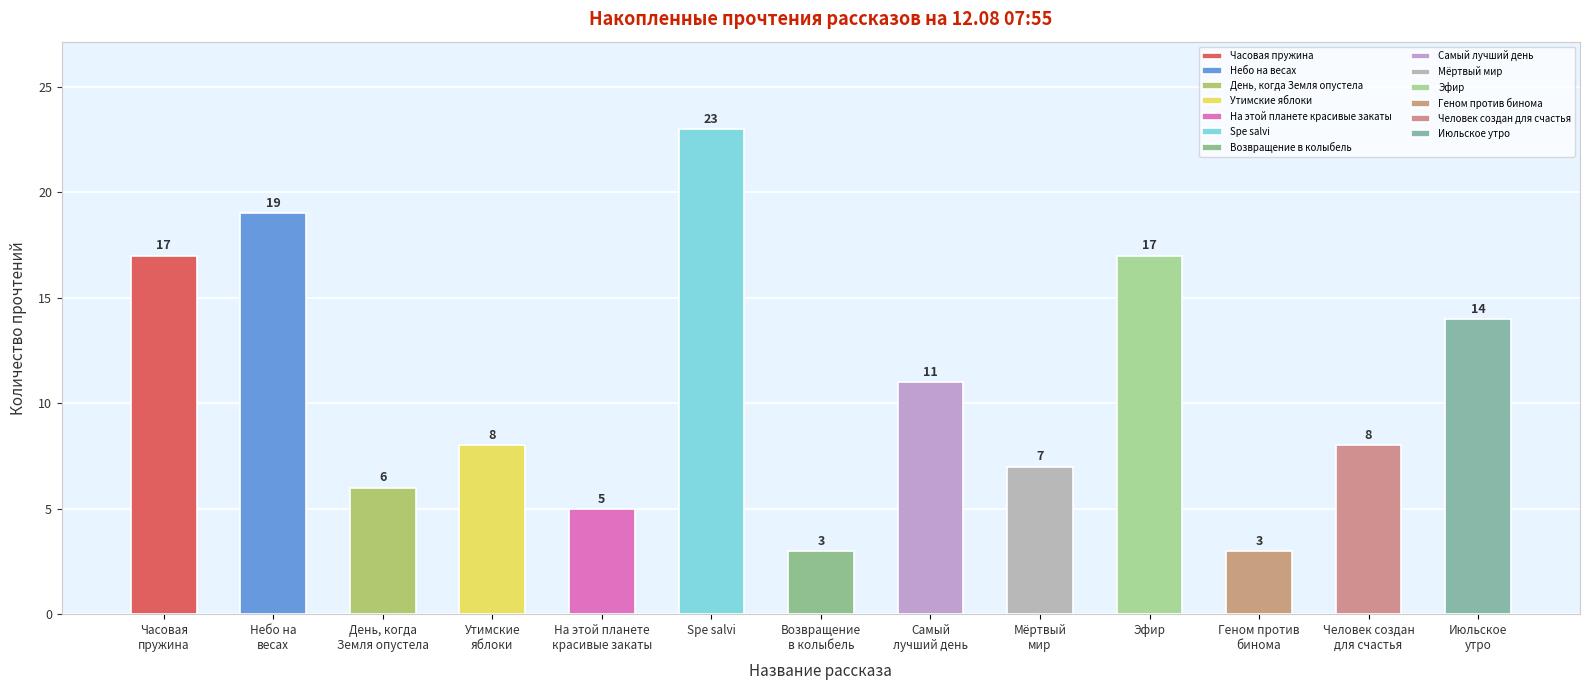

Reading right to left, extract all data points from this chart.

Июльское утро=14	Человек создан для счастья=8	Геном против бинома=3	Эфир=17	Мёртвый мир=7	Самый лучший день=11	Возвращение в колыбель=3	Spe salvi=23	На этой планете красивые закаты=5	Утимские яблоки=8	День, когда Земля опустела=6	Небо на весах=19	Часовая пружина=17